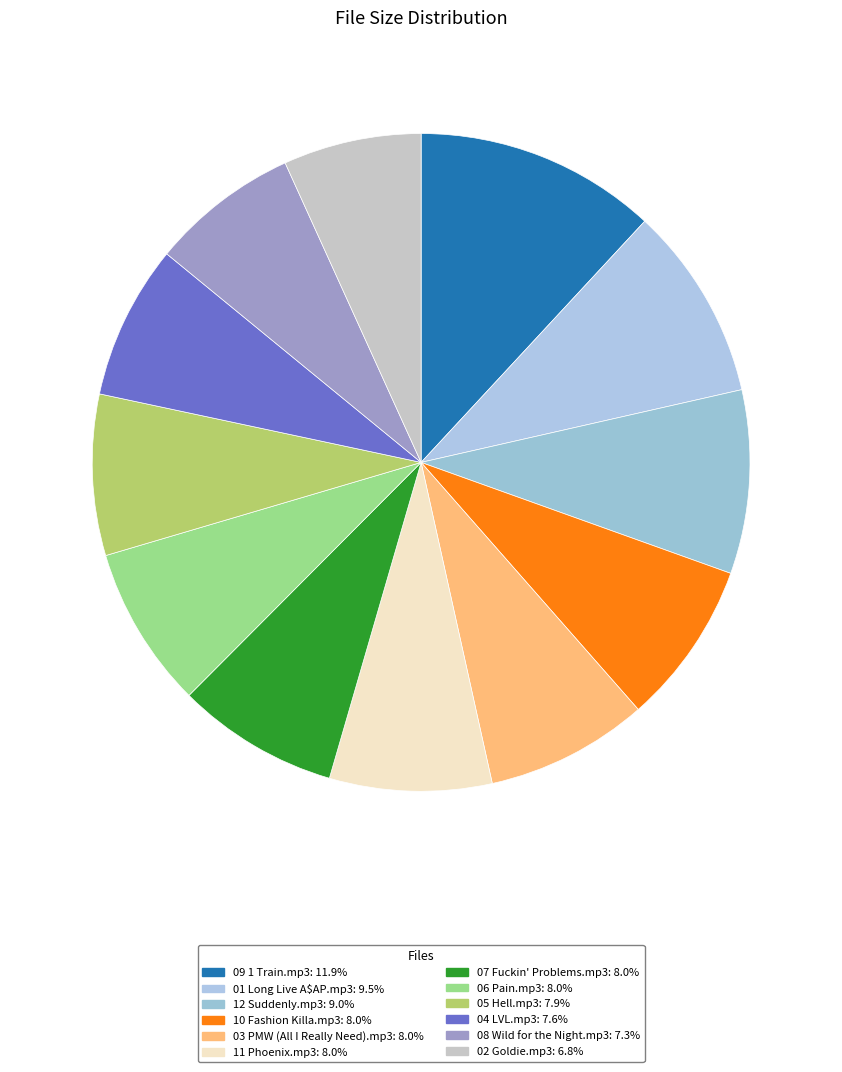

What is the change in value from 10 Fashion Killa.mp3 to 05 Hell.mp3?

-0.1